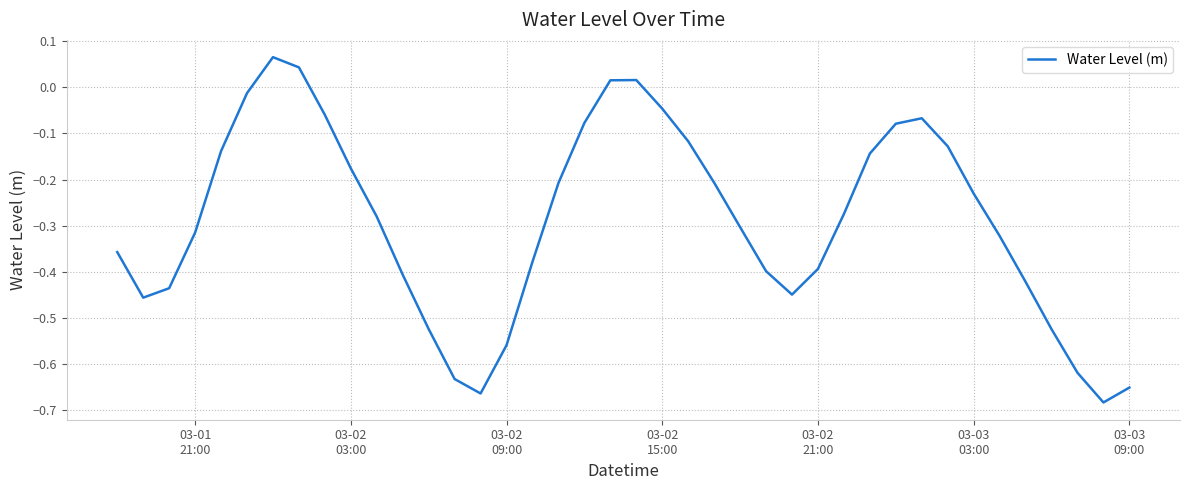

What is the difference between the maximum and minimum values?

0.7